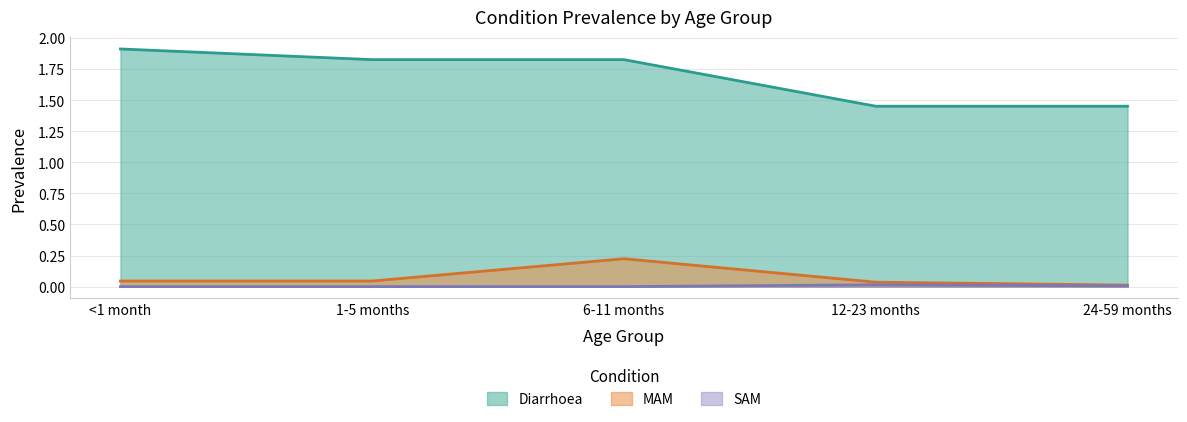

How many categories are shown in the chart?

5